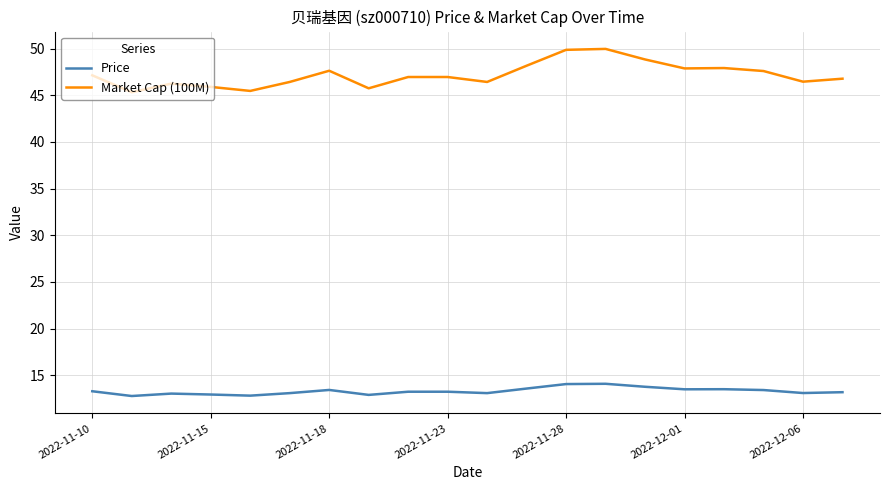

Which series has the largest range (max minus min)?

Market Cap (100M)